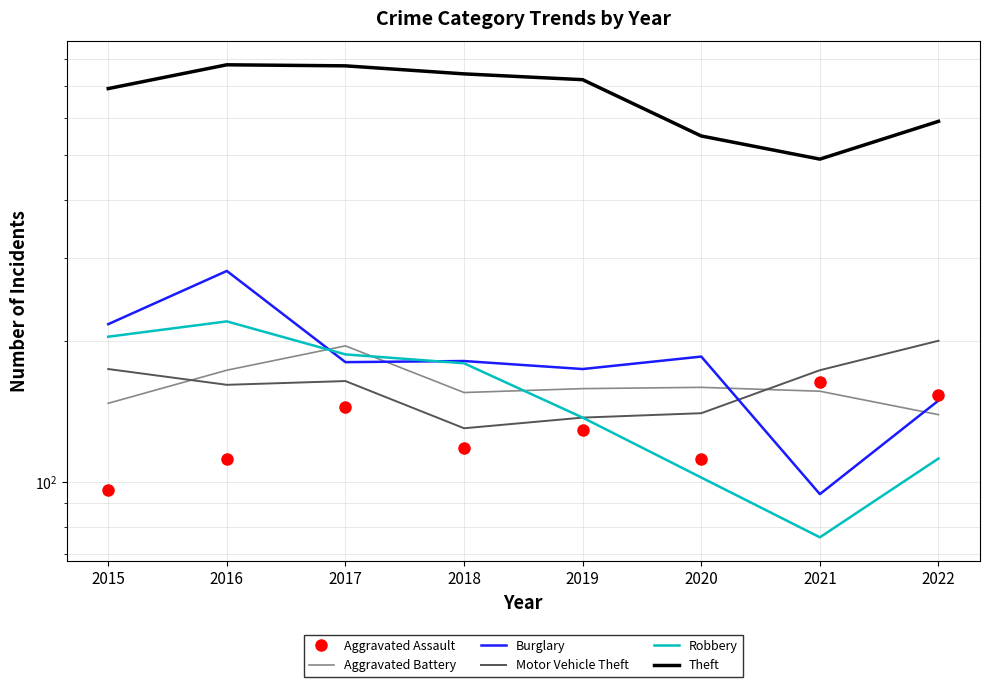

Reading left to right, extract all data points from this chart.

Aggravated Assault: 96	112	144	118	129	112	163	153
Aggravated Battery: 147	173	195	155	158	159	156	139
Burglary: 217	282	180	181	174	185	94	149
Motor Vehicle Theft: 174	161	164	130	137	140	173	200
Robbery: 204	220	187	179	137	102	76	112
Theft: 692	778	774	744	723	548	489	589